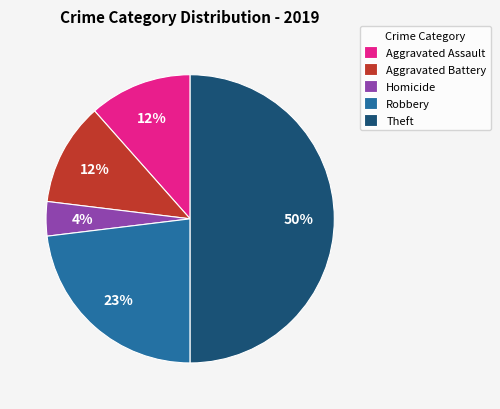

Do Robbery and Homicide together represent more than half of the pie?

No